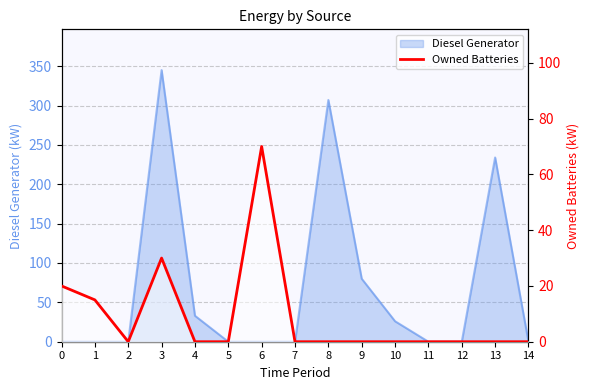

What is the average value?

9